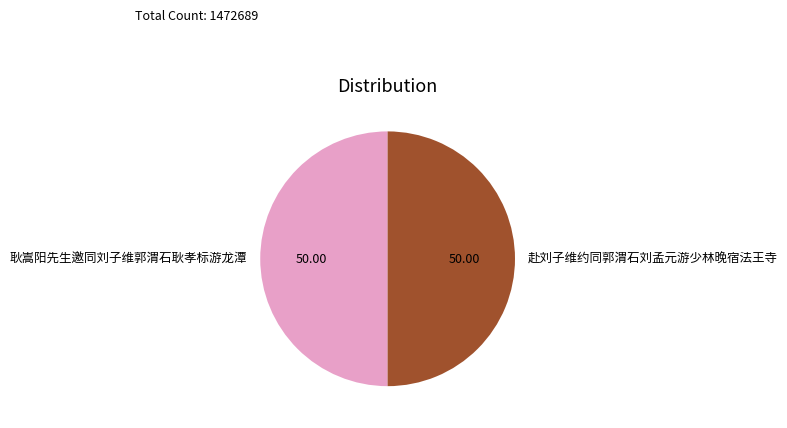

Is the sum of 赴刘子维约同郭渭石刘孟元游少林晚宿法王寺 and 耿嵩阳先生邀同刘子维郭渭石耿孝标游龙潭 greater than half?

Yes